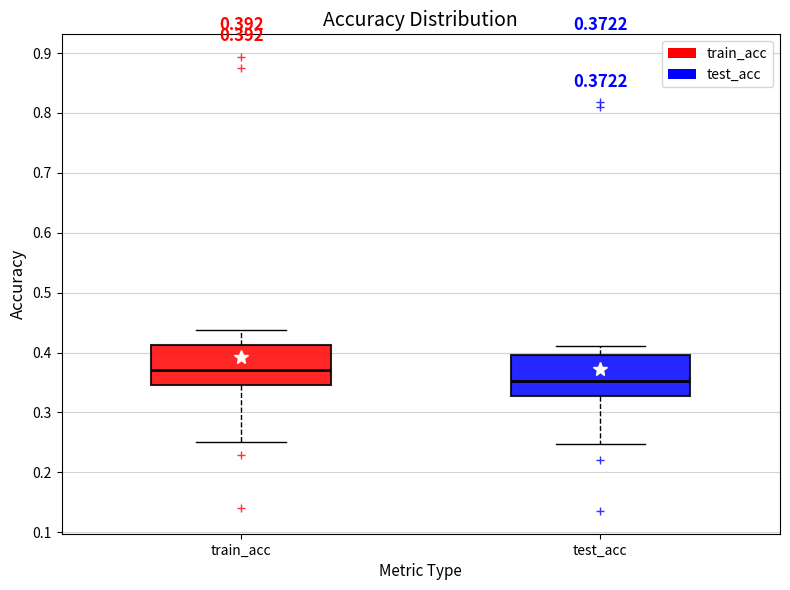

Which box has the lowest median line?

test_acc